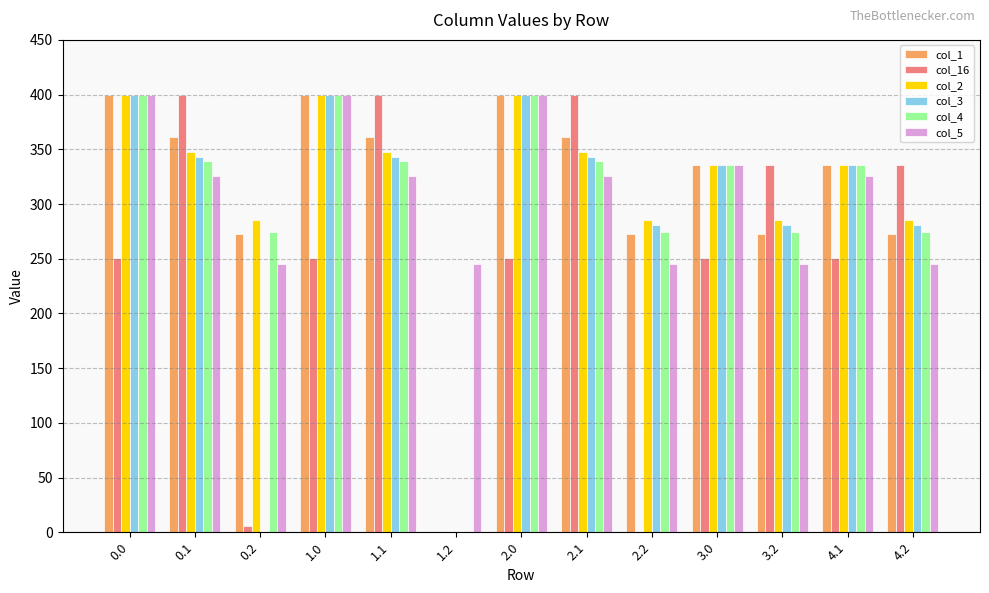

What is the difference between the col_2 values at 1.1 and 0.0?

52.1